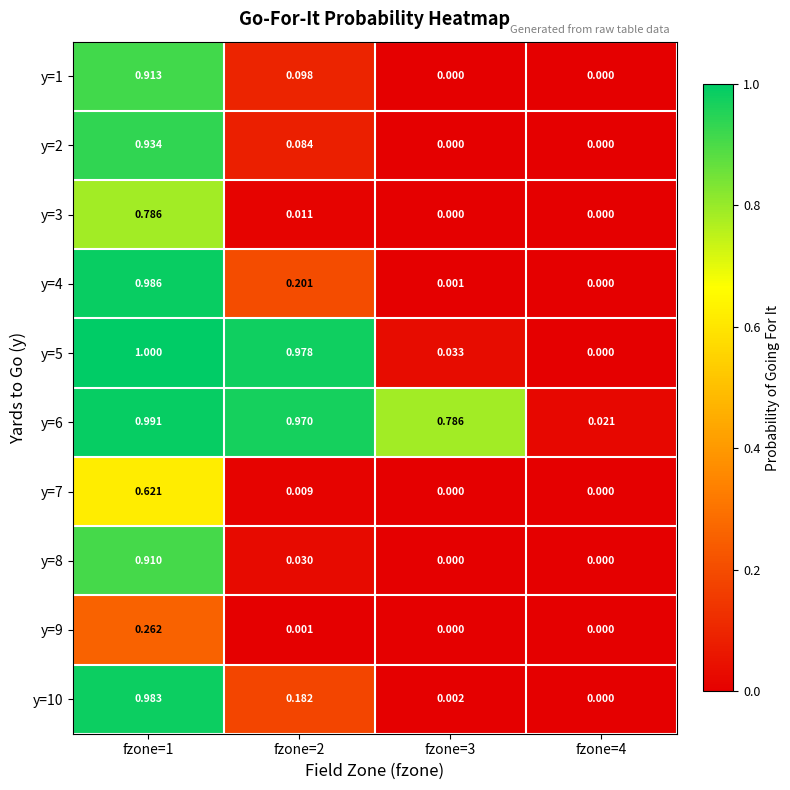

Is the value of y=8 at fzone=4 greater than the value of y=9 at fzone=1?

No